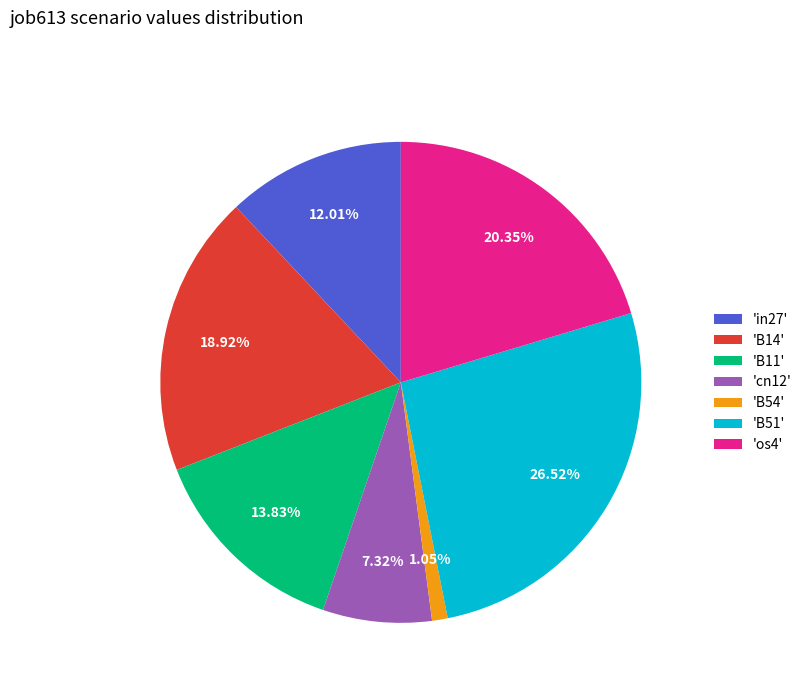

Is the sum of 'B54' and 'in27' greater than half?

No